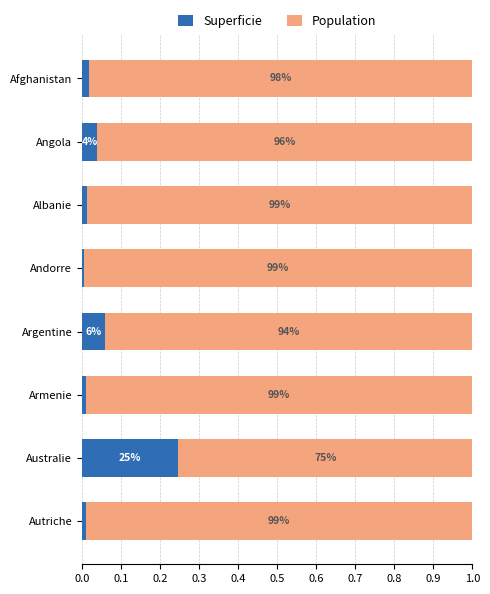

How many bars are there in each group?

2